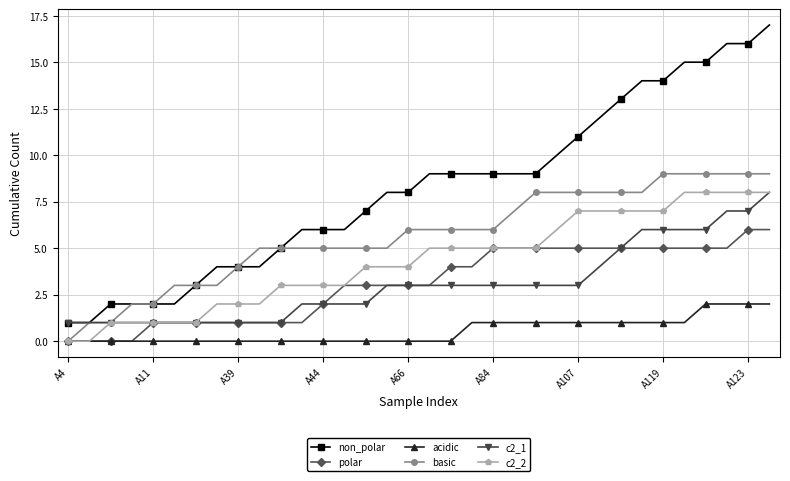

What are all the series names shown in the legend?

non_polar, polar, acidic, basic, c2_1, c2_2